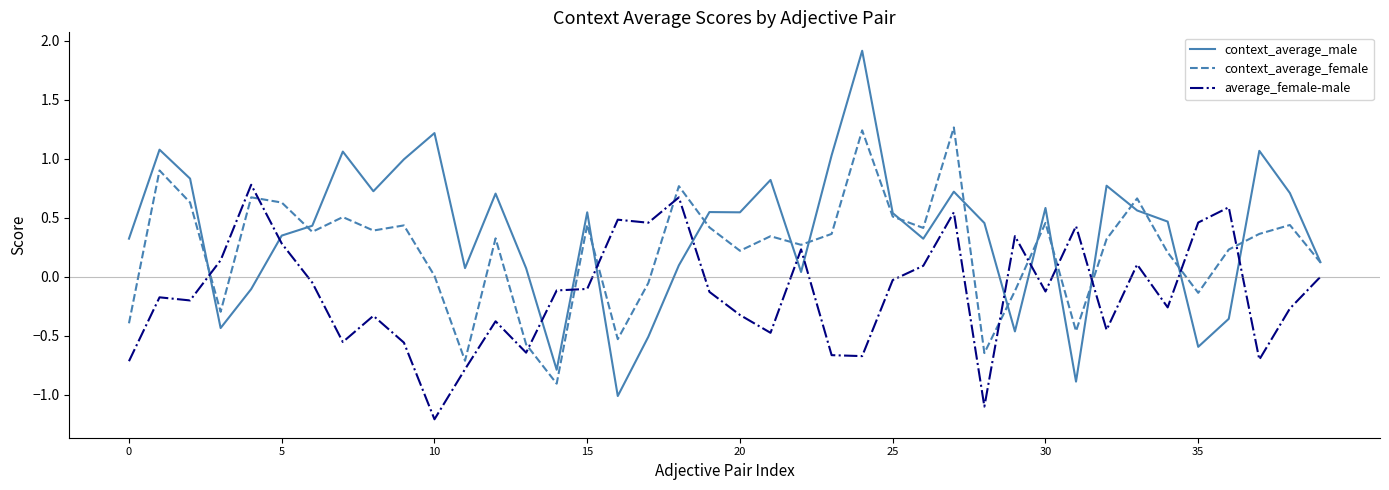

Which series has the largest range (max minus min)?

context_average_male